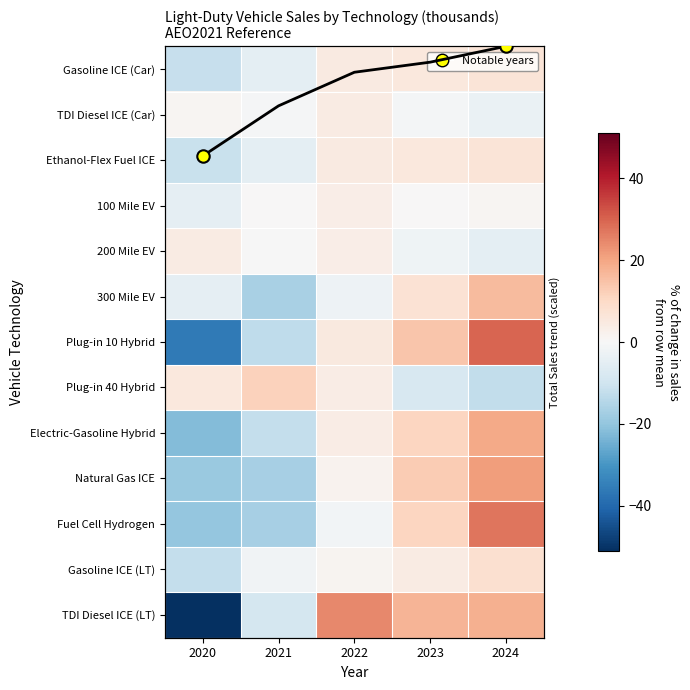

List the series in order of their peak value, highest first.

Plug-in 10 Hybrid, Fuel Cell Hydrogen, TDI Diesel ICE (LT), Natural Gas ICE, Electric-Gasoline Hybrid, 300 Mile EV, Total Sales (scaled), Plug-in 40 Hybrid, Gasoline ICE (LT), Ethanol-Flex Fuel ICE, Gasoline ICE (Car), TDI Diesel ICE (Car), 200 Mile EV, 100 Mile EV